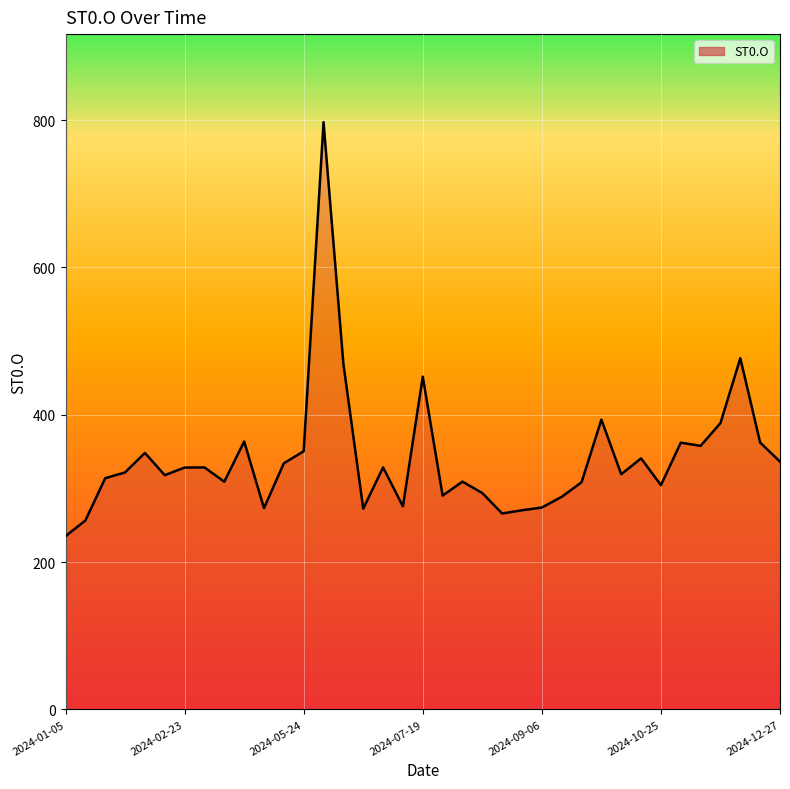

What is the greatest value displayed?

797.1